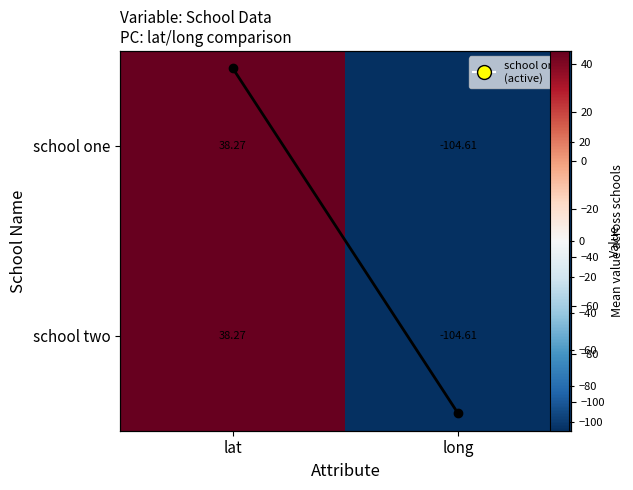

Is it true that Mean value equals 38.3 at lat?

True